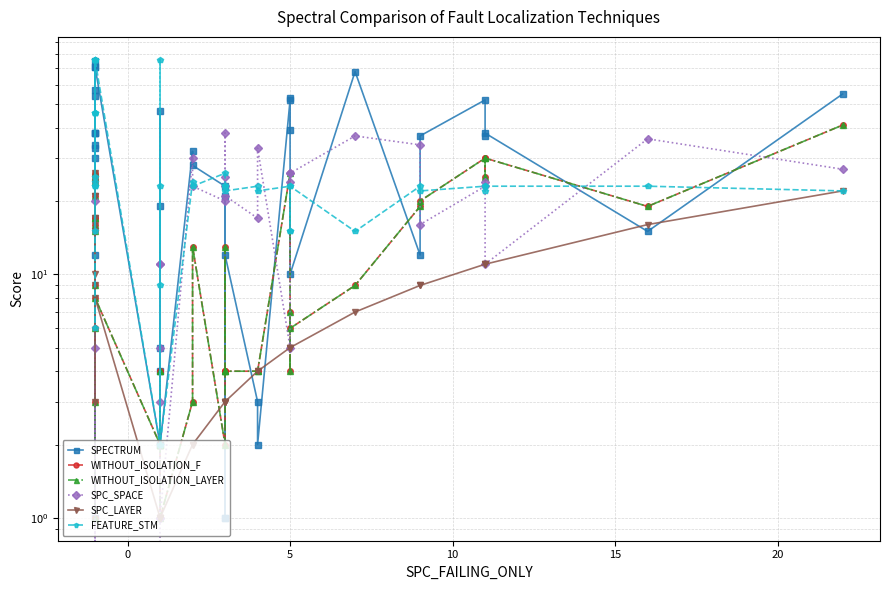

At which label is WITHOUT_ISOLATION_F closest to 21?

9